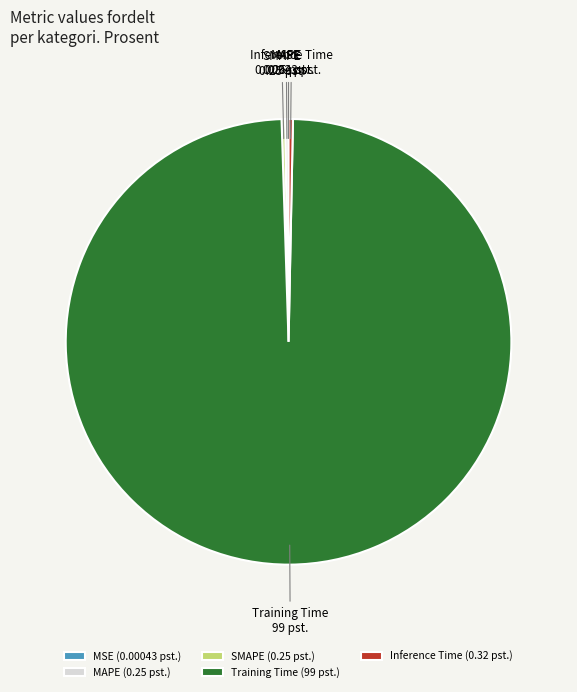

True or false: Training Time accounts for 99% of the total.

True